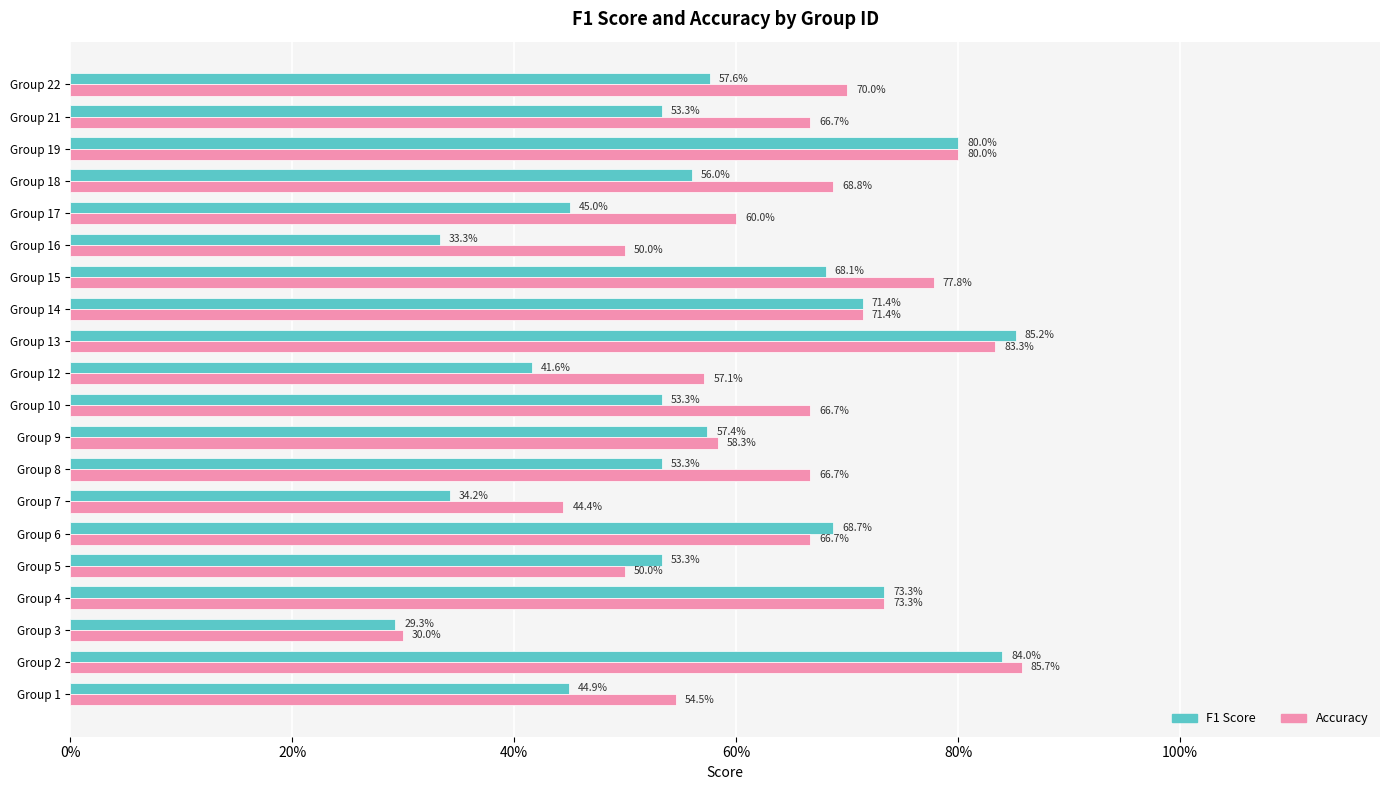

What is the value of the F1 Score bar at the 6th from the left?

0.7